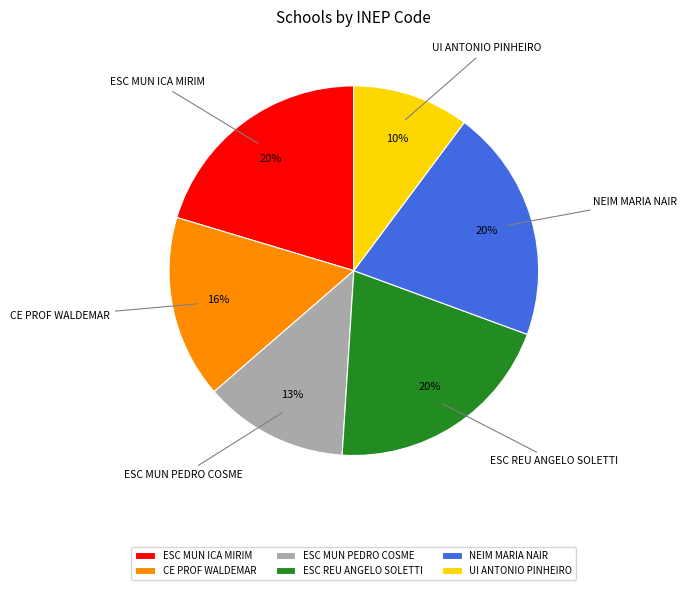

To the nearest percent, what percentage of the pie is ESC MUN PEDRO COSME?

13%